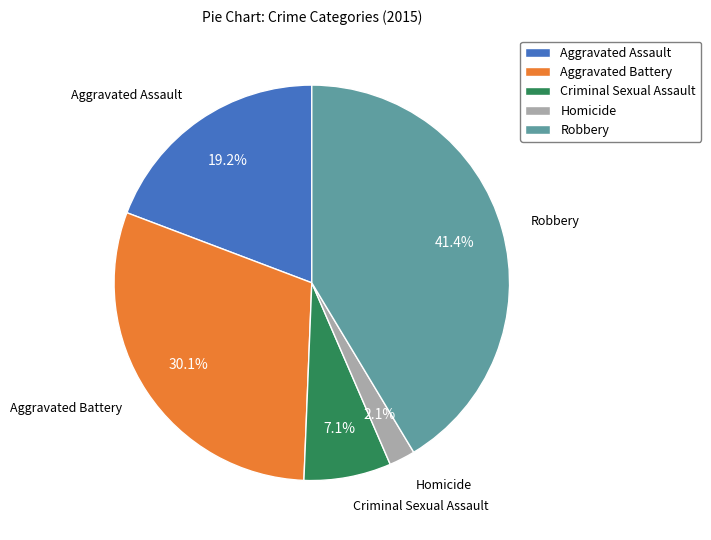

Is it true that Criminal Sexual Assault is 1% of the pie?

False